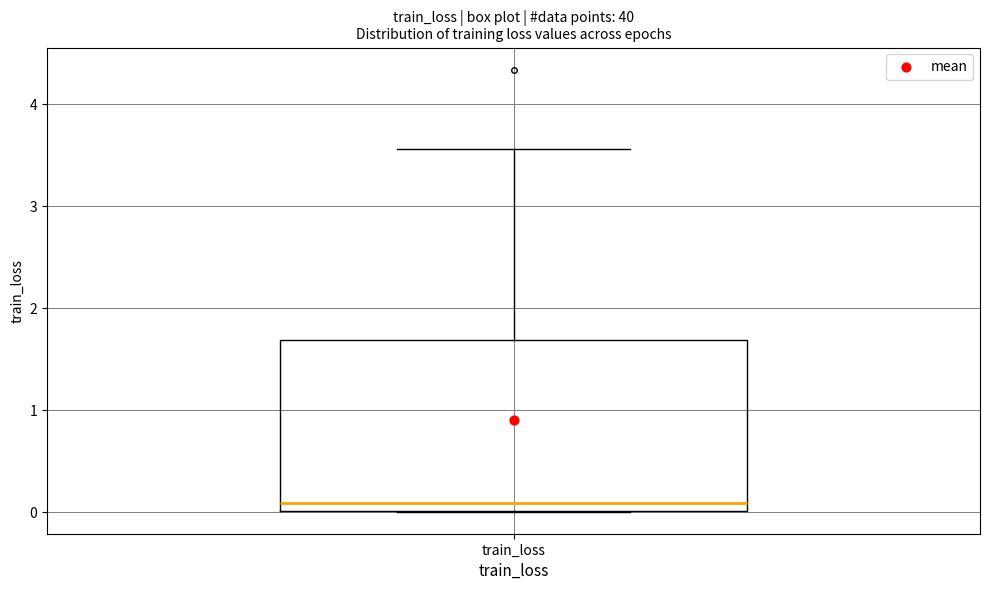

Read this box plot against the y-axis: the position of the median line, the range covered by the box, and the ends of both whiskers. The values are not printed on the chart, so give them approximately, as read against the axis.

median 0.1, box 0.0 to 1.7, whiskers 0.0 to 3.6